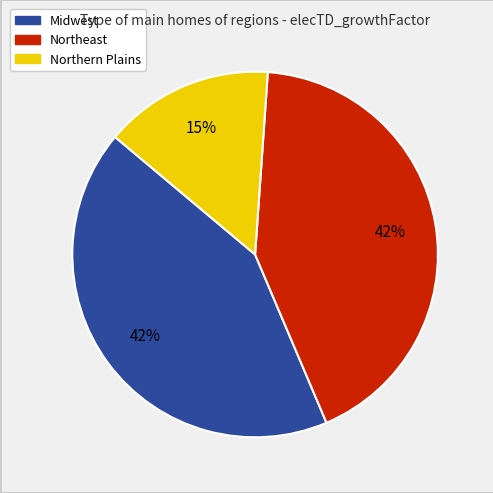

Which slice is the smallest?

Northern Plains